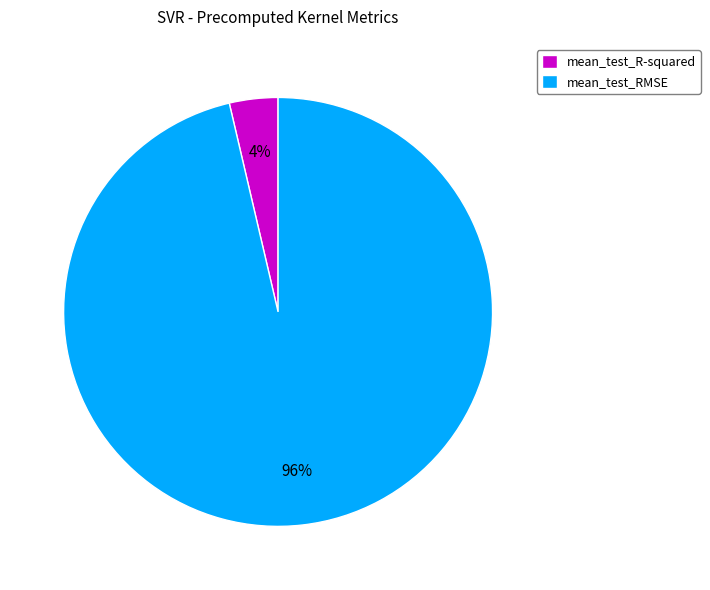

Which slice represents more than half of the pie?

mean_test_RMSE